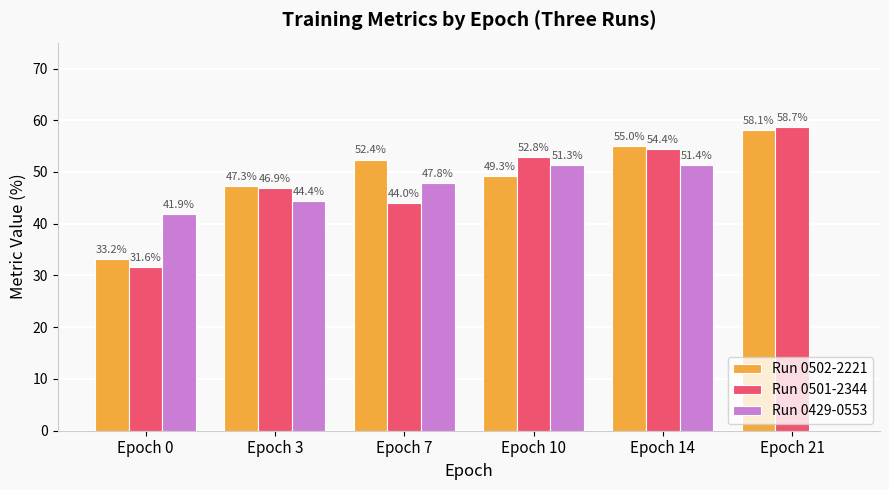

What is the sum of the Run 0502-2221 values at Epoch 0 and Epoch 14?

88.2